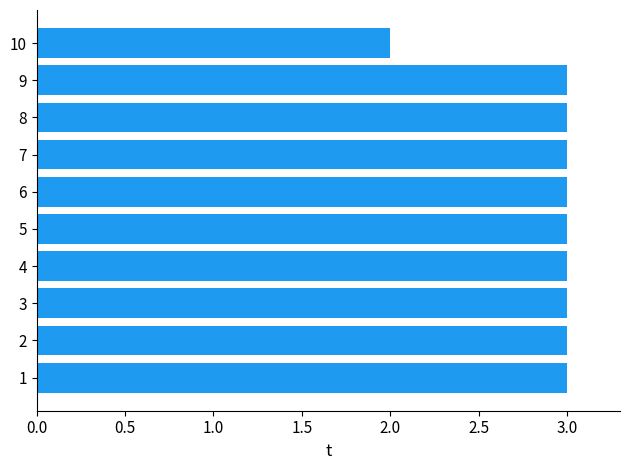

Read the value at 6.

3